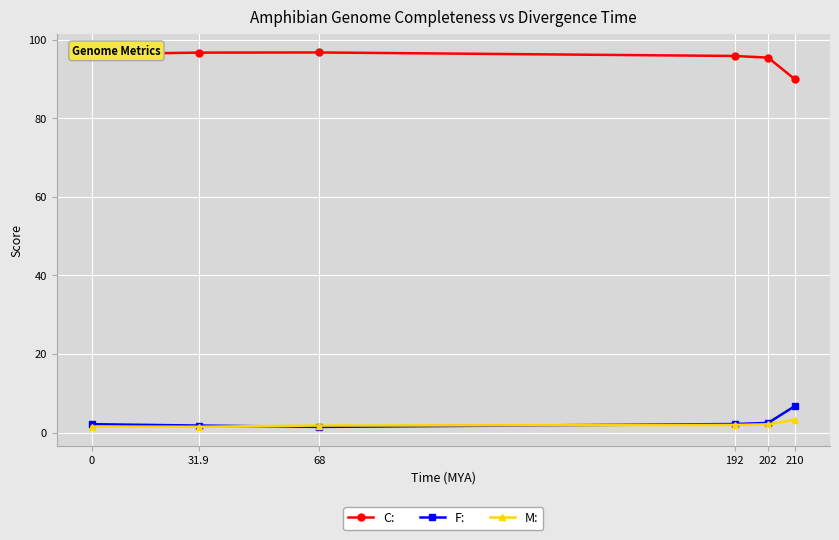

What is the value of the F: point at the 4th from the left?

2.2